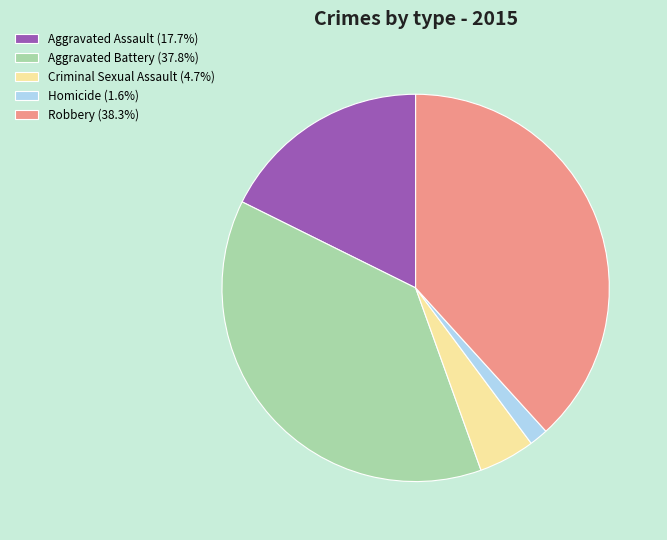

Combined, do Homicide and Aggravated Battery account for over 50%?

No